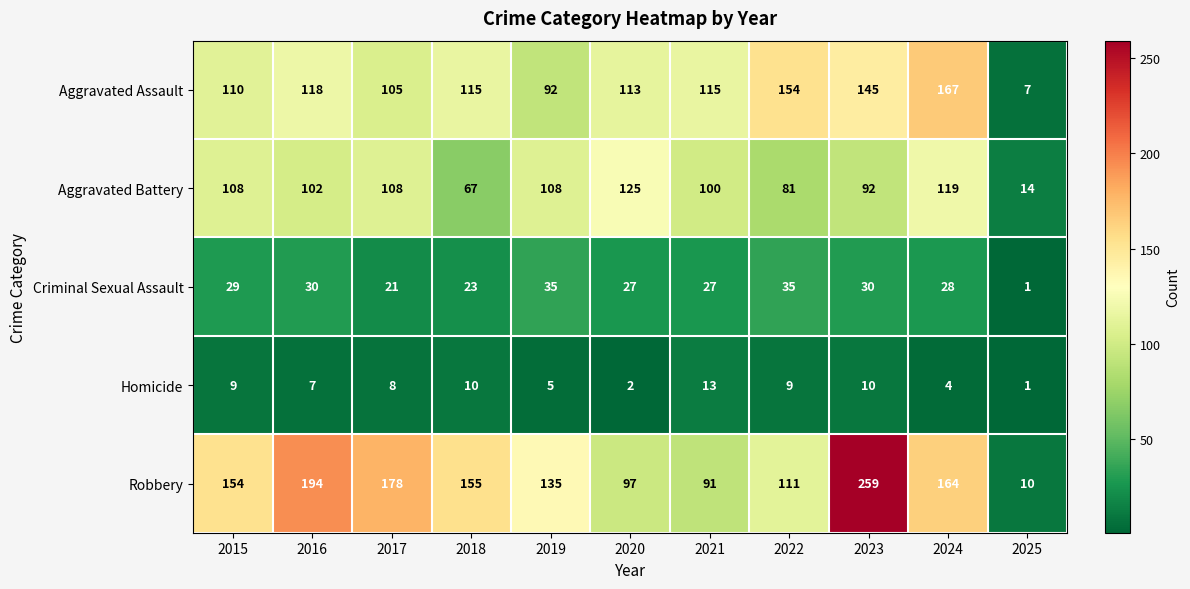

What is the greatest value displayed?

259